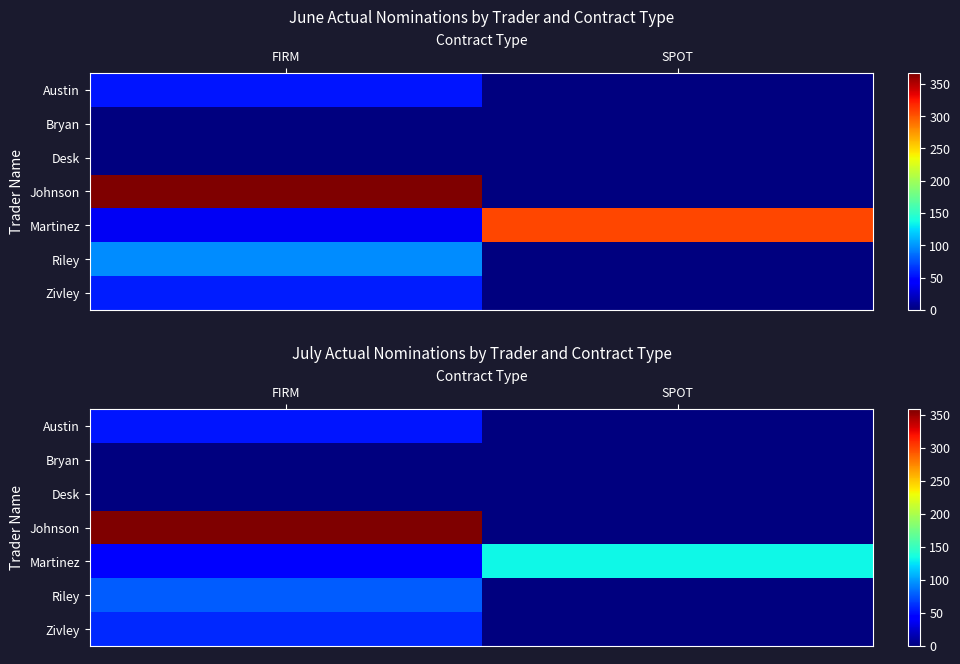

The value of Johnson at SPOT is 0. True or false?

True